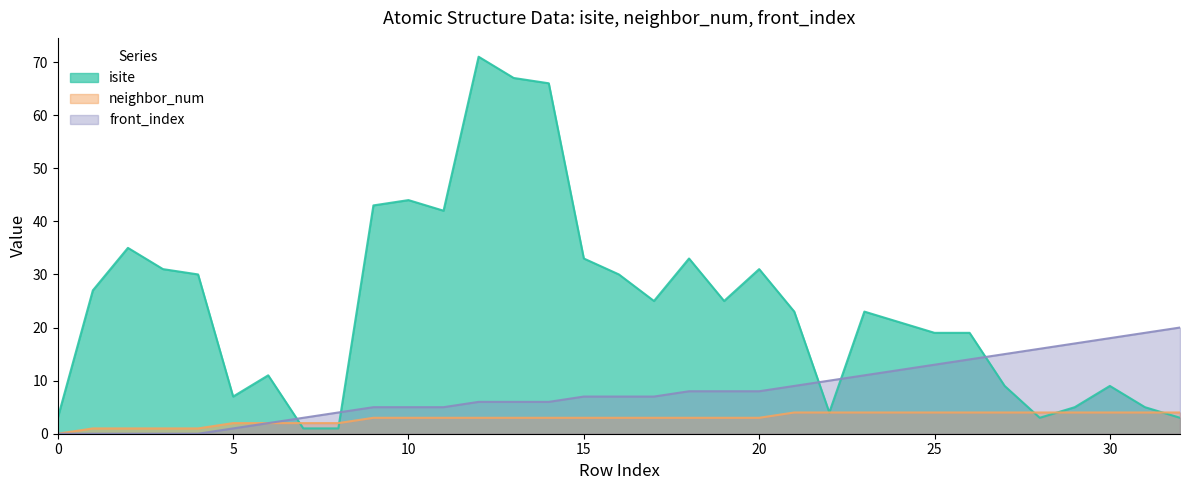

What is the total value across all series at 8?

7